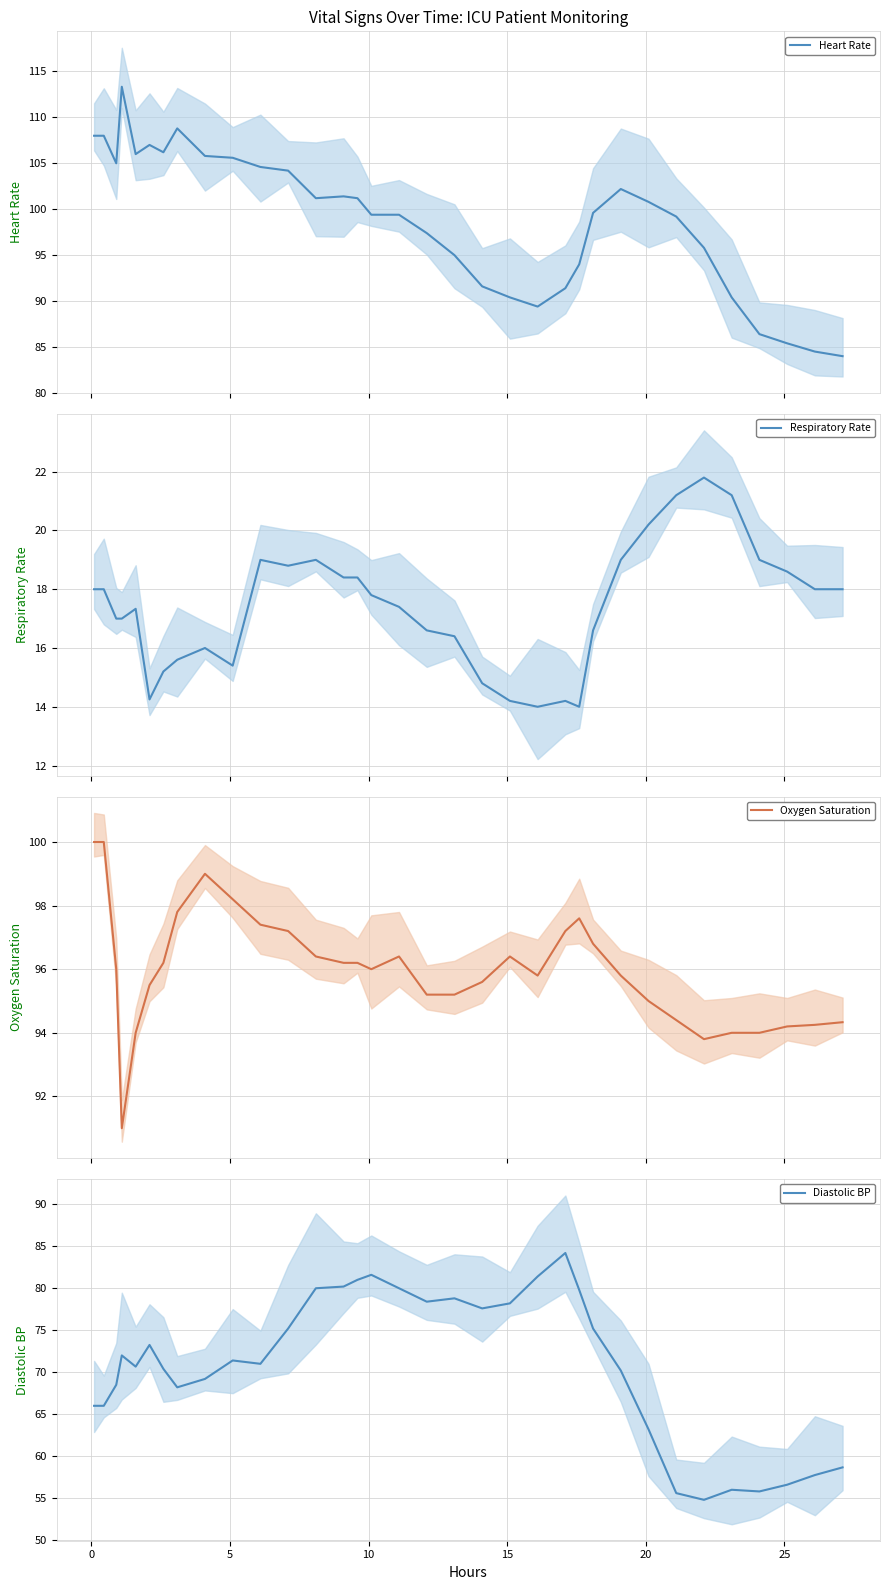

What is the difference between the maximum and minimum values in the Oxygen Saturation series?

9.0